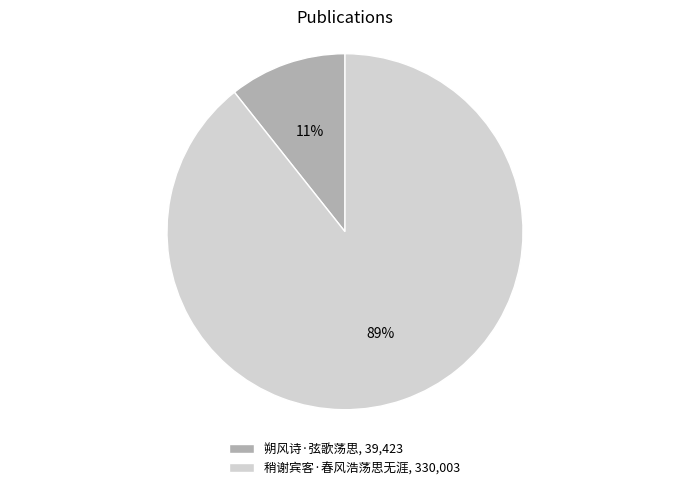

Is it true that 朔风诗·弦歌荡思 is 20% of the pie?

False